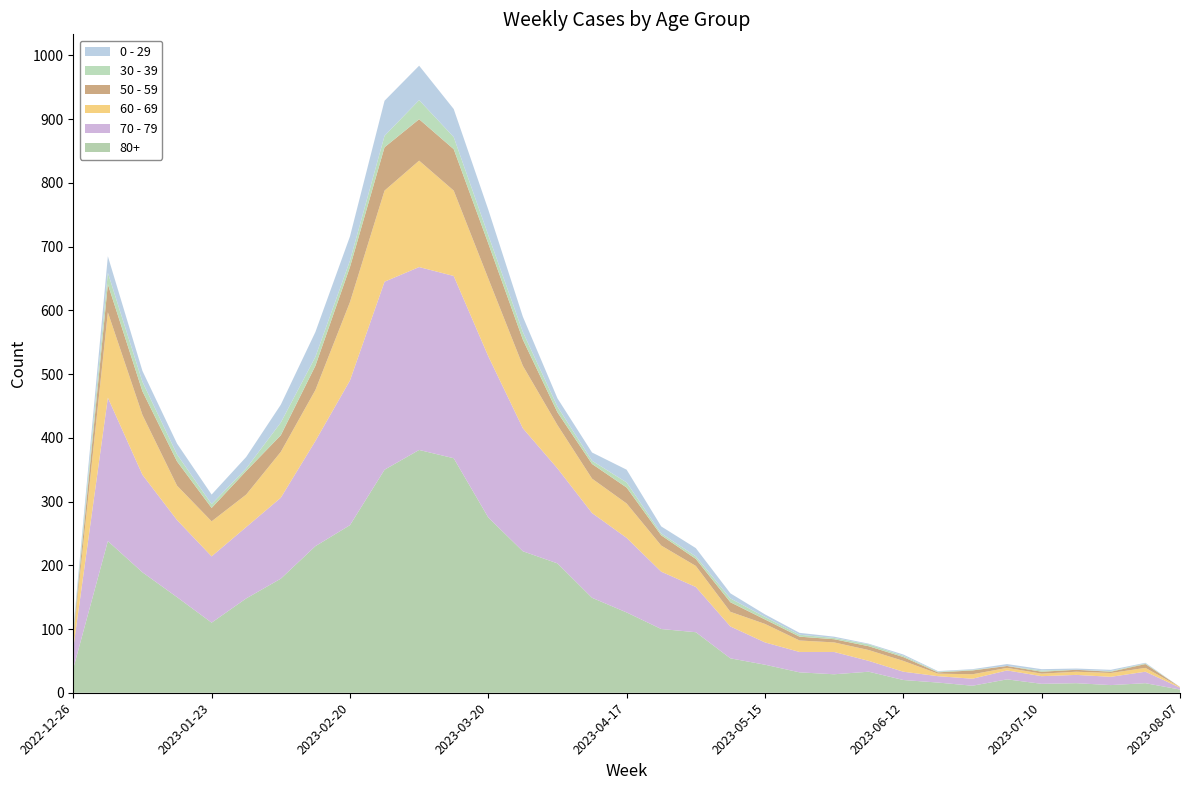

Reading left to right, transcribe all the data shown in this chart.

80+: 38	238	189	150	110	148	179	230	263	350	381	368	275	222	203	149	126	100	95	54	44	32	29	33	20	16	11	21	14	15	12	15	5
70 - 79: 32	225	153	121	104	112	127	165	227	295	287	286	253	193	149	133	117	90	71	50	35	32	35	17	13	10	11	14	12	13	13	18	3
60 - 69: 16	134	94	54	55	51	72	80	123	143	167	134	122	98	68	54	54	41	33	23	29	18	15	17	17	4	7	4	4	5	6	6	1
50 - 59: 5	44	37	38	21	37	26	38	55	68	65	65	55	41	20	23	25	16	11	15	7	6	5	6	6	2	6	3	3	3	2	6	0
30 - 39: 5	18	15	11	6	4	20	14	10	18	30	19	13	12	9	5	8	3	4	6	4	3	2	3	2	1	1	0	2	0	1	1	0
0 - 29: 4	26	17	17	15	18	28	39	38	55	54	44	40	24	13	13	20	11	13	8	4	3	2	1	2	1	1	3	2	2	2	1	0